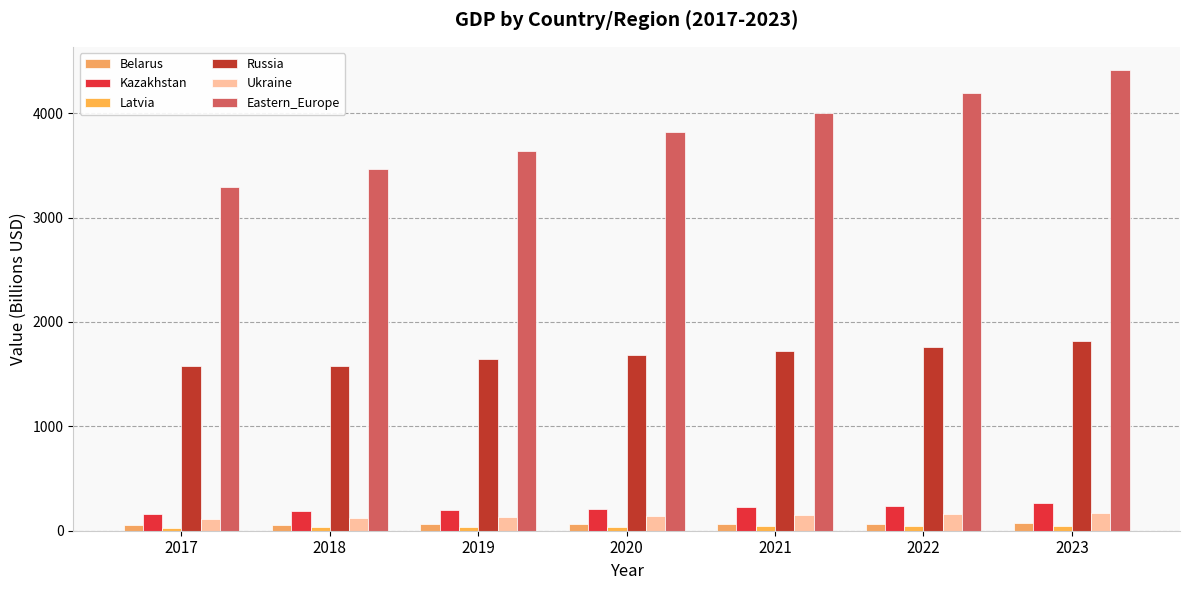

How many distinct data groups are displayed?

6